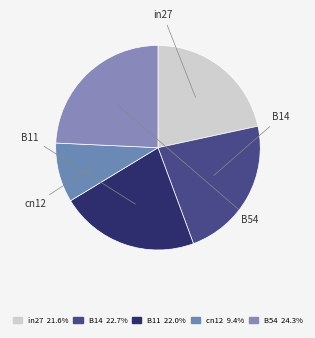

Combined, what portion of the pie is cn12 and in27?

31.0%